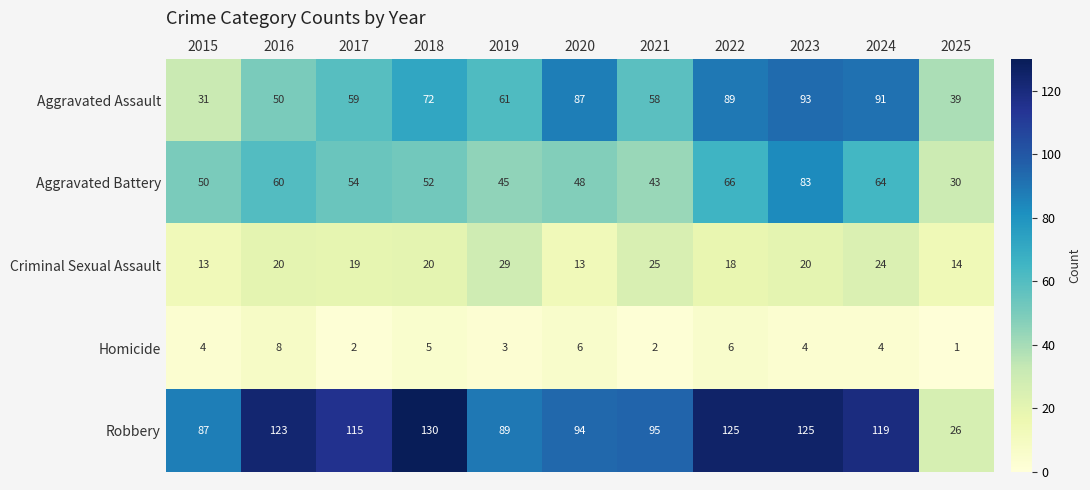

What is the smallest value displayed?

1